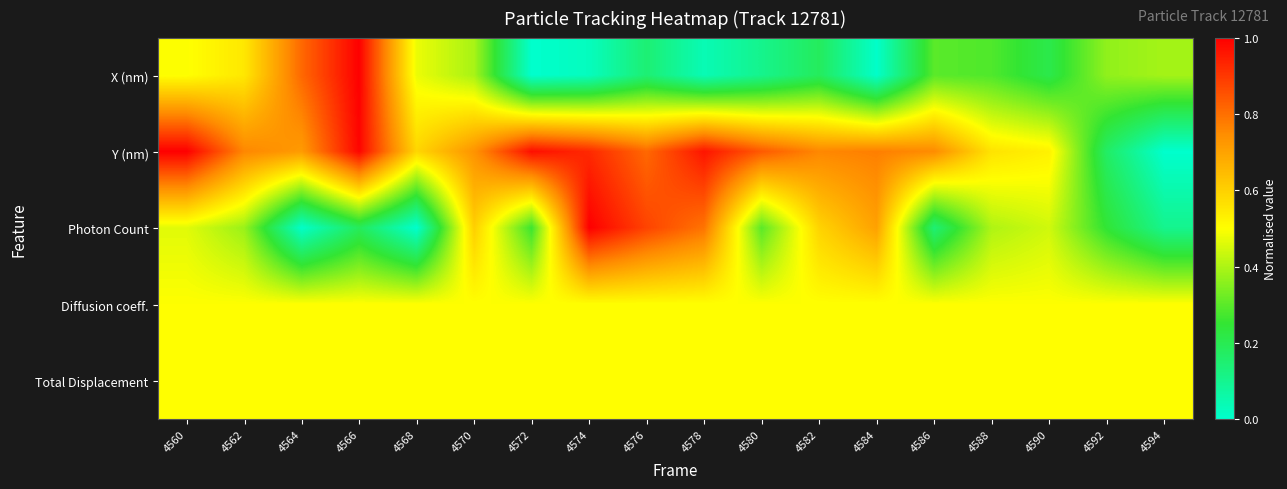

At which category is the sum across all series the highest?

4566